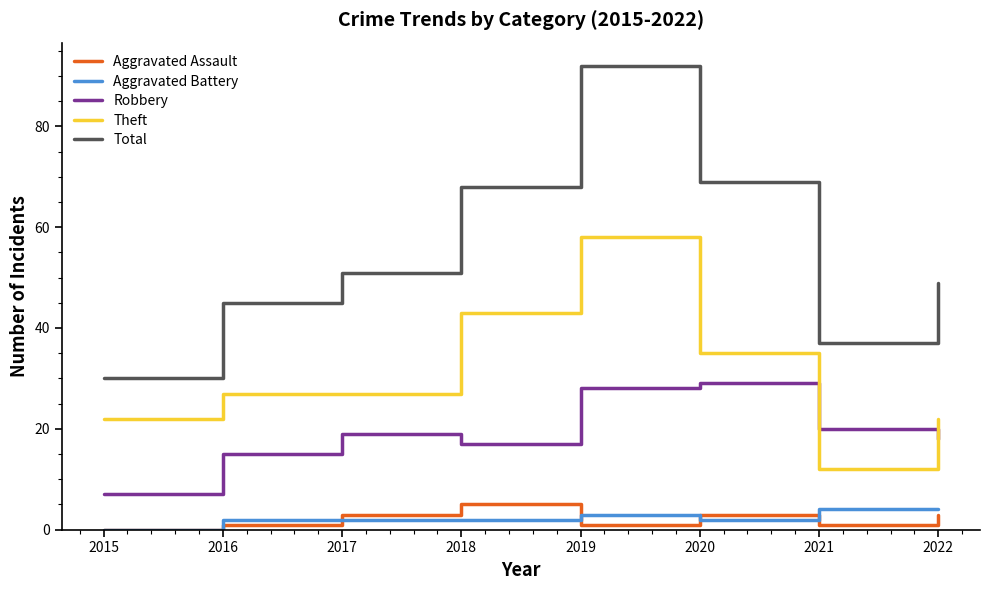

Reading right to left, extract all data points from this chart.

Aggravated Assault: 3	1	3	1	5	3	1	0
Aggravated Battery: 4	4	2	3	2	2	2	0
Robbery: 18	20	29	28	17	19	15	7
Theft: 22	12	35	58	43	27	27	22
Total: 49	37	69	92	68	51	45	30